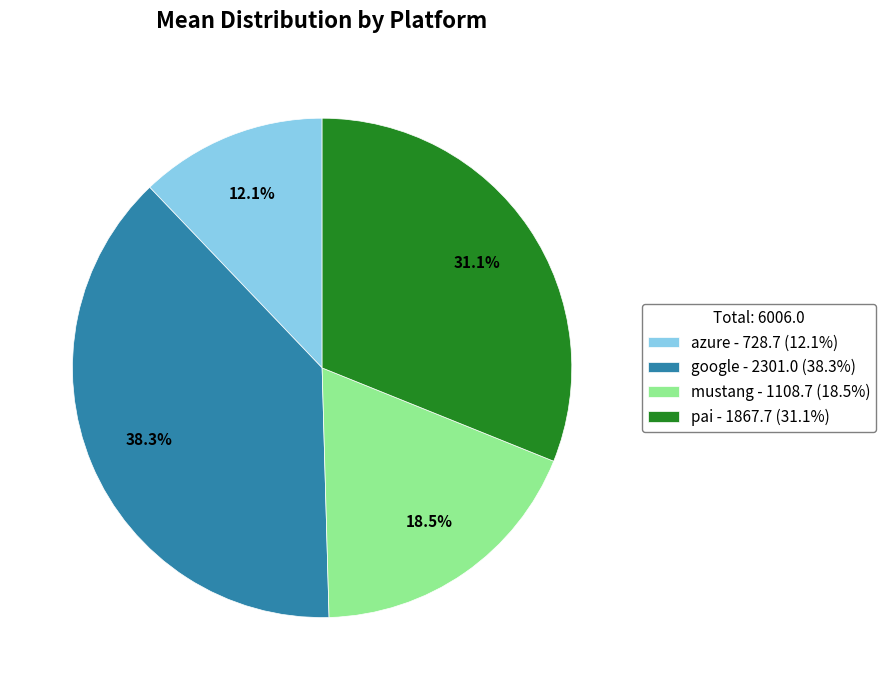

True or false: pai accounts for 41% of the total.

False